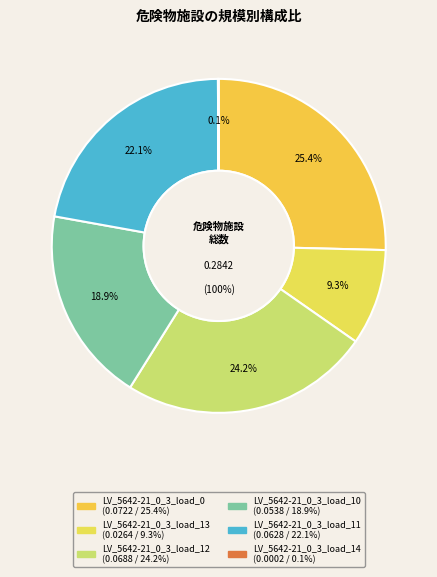

What is the largest slice in the pie chart?

LV_5642-21_0_3_load_0